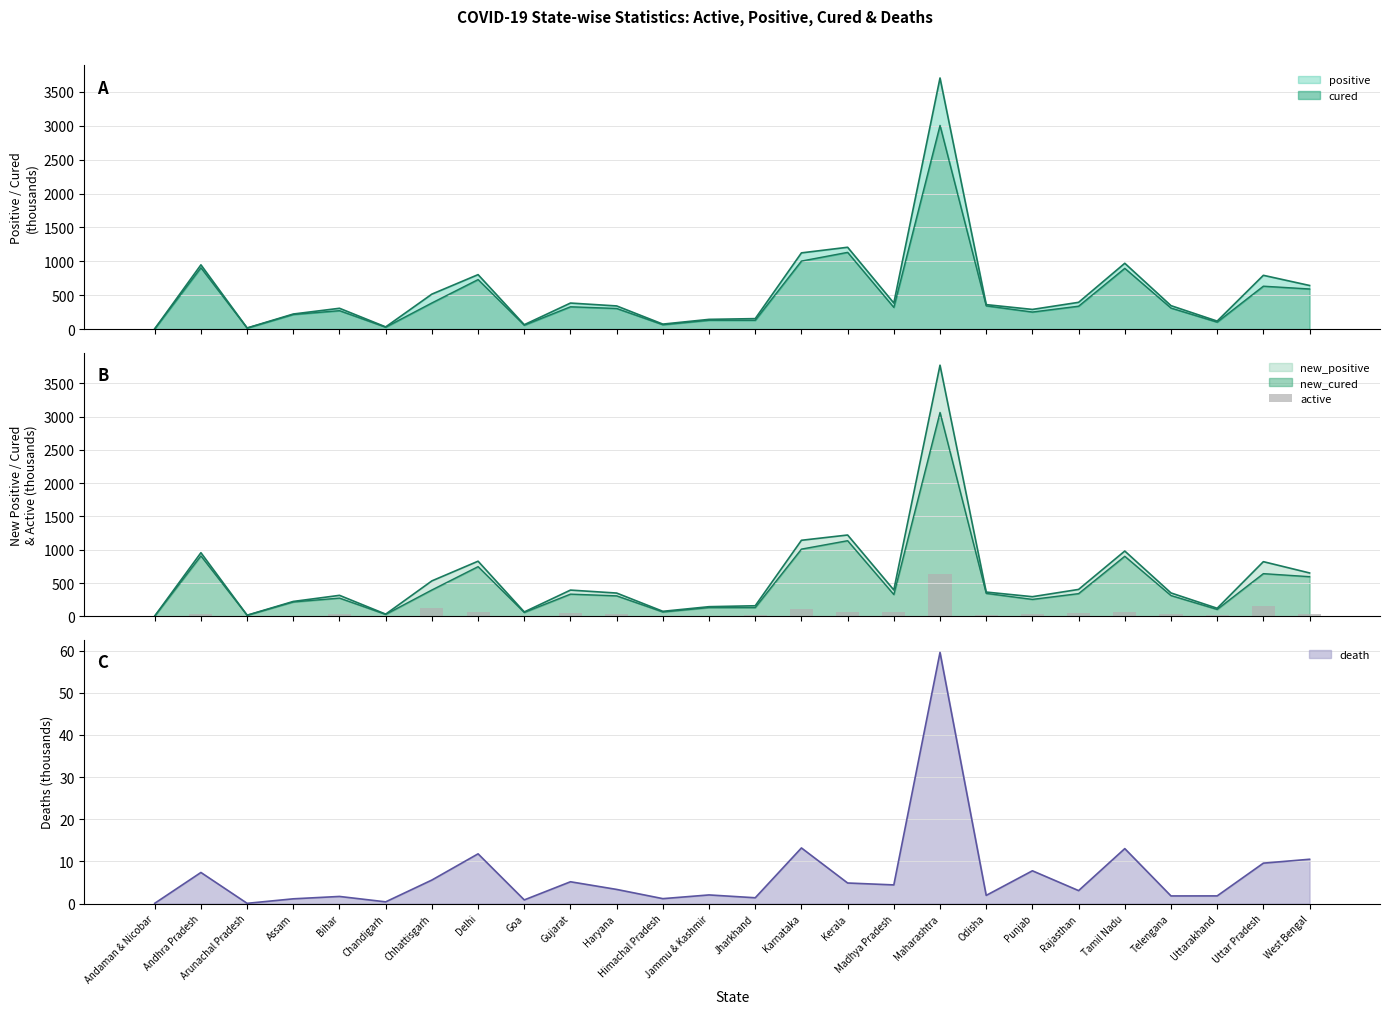

Reading left to right, list all the values displayed in this chart.

Andaman & Nicobar=0.1	Andhra Pradesh=35.6	Arunachal Pradesh=0.1	Assam=5.4	Bihar=33.5	Chandigarh=3.4	Chhattisgarh=124.3	Delhi=61.0	Goa=6.3	Gujarat=49.7	Haryana=33.8	Himachal Pradesh=7.7	Jammu & Kashmir=10.6	Jharkhand=23.0	Karnataka=107.3	Kerala=70.2	Madhya Pradesh=59.2	Maharashtra=639.6	Odisha=16.0	Punjab=30.7	Rajasthan=53.8	Tamil Nadu=61.6	Telengana=33.5	Uttarakhand=13.5	Uttar Pradesh=150.7	West Bengal=41.0